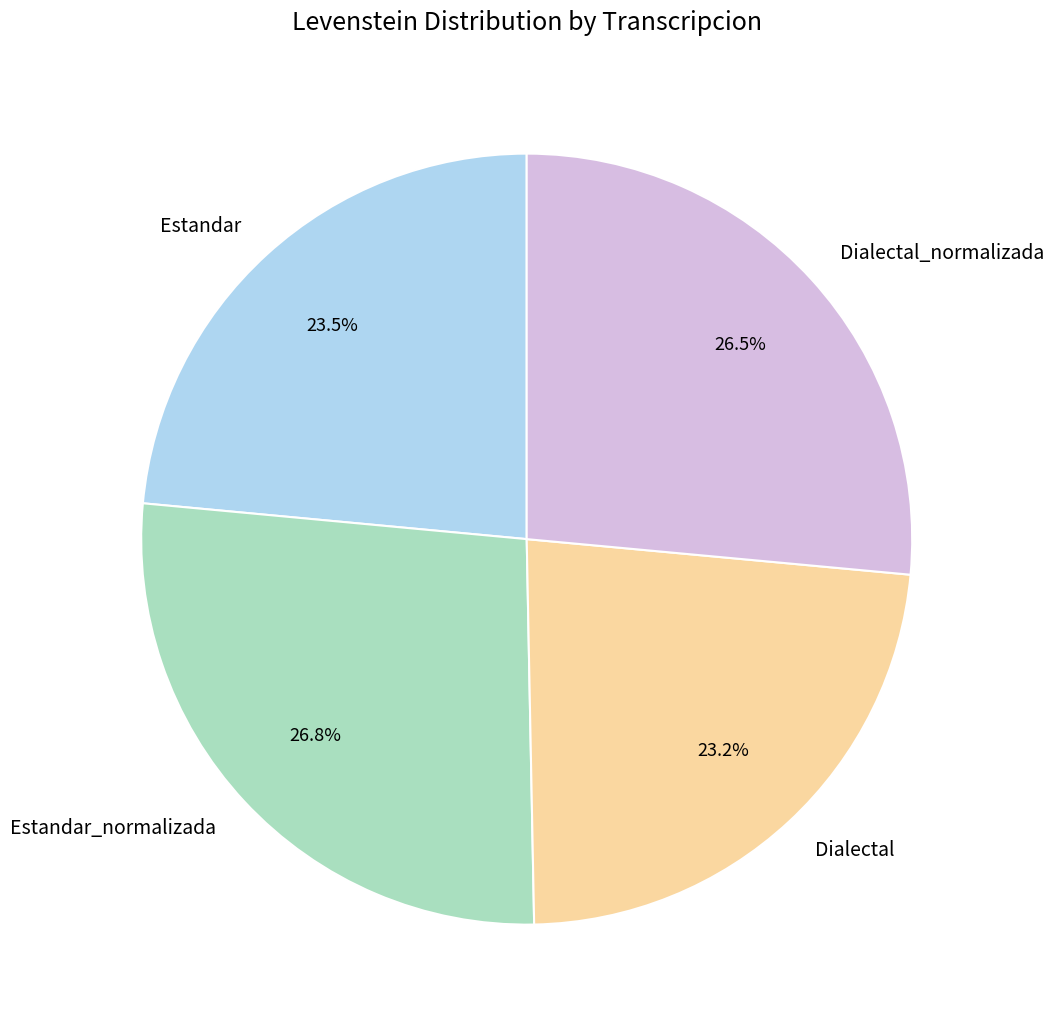

Between Estandar and Estandar_normalizada, which is larger?

Estandar_normalizada